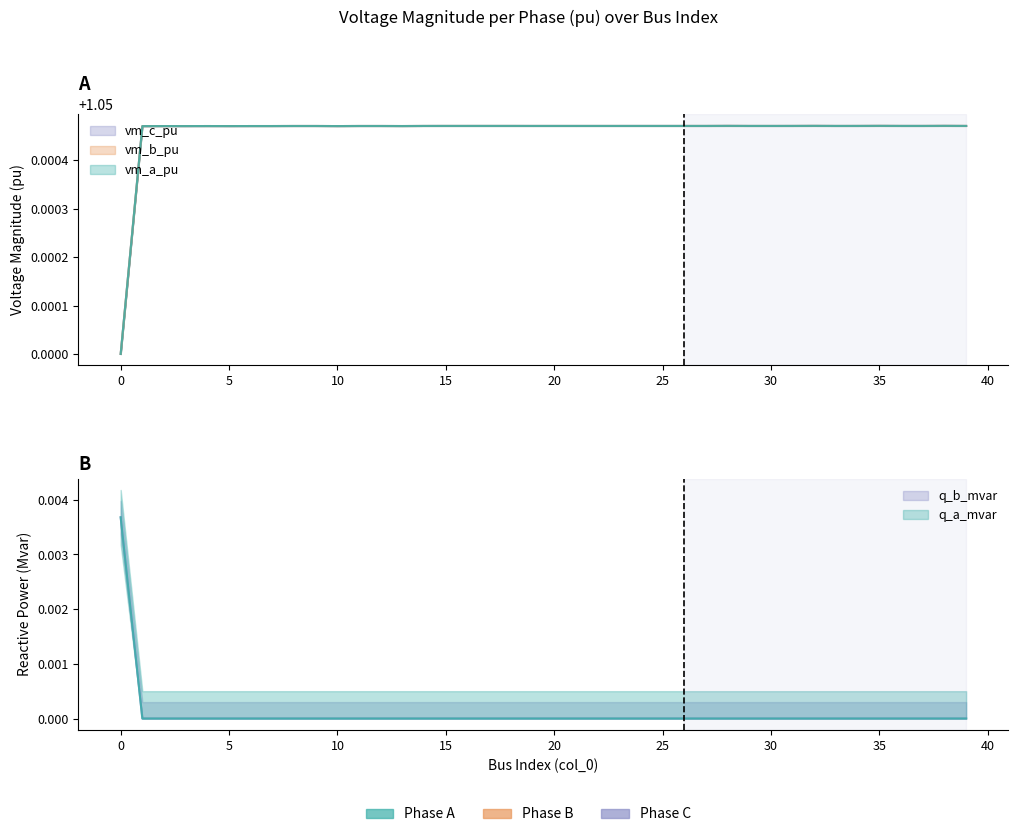

Reading left to right, transcribe all the data shown in this chart.

vm_a_pu: 1.1	1.1	1.1	1.1	1.1	1.1	1.1	1.1	1.1	1.1	1.1	1.1	1.1	1.1	1.1	1.1	1.1	1.1	1.1	1.1	1.1	1.1	1.1	1.1	1.1	1.1	1.1	1.1	1.1	1.1	1.1	1.1	1.1	1.1	1.1	1.1	1.1	1.1	1.1	1.1
vm_b_pu: 1.1	1.1	1.1	1.1	1.1	1.1	1.1	1.1	1.1	1.1	1.1	1.1	1.1	1.1	1.1	1.1	1.1	1.1	1.1	1.1	1.1	1.1	1.1	1.1	1.1	1.1	1.1	1.1	1.1	1.1	1.1	1.1	1.1	1.1	1.1	1.1	1.1	1.1	1.1	1.1
vm_c_pu: 1.1	1.1	1.1	1.1	1.1	1.1	1.1	1.1	1.1	1.1	1.1	1.1	1.1	1.1	1.1	1.1	1.1	1.1	1.1	1.1	1.1	1.1	1.1	1.1	1.1	1.1	1.1	1.1	1.1	1.1	1.1	1.1	1.1	1.1	1.1	1.1	1.1	1.1	1.1	1.1
q_a_mvar: 0.0	0.0	0.0	0.0	0.0	0.0	0.0	0.0	0.0	0.0	0.0	0.0	0.0	0.0	0.0	0.0	0.0	0.0	0.0	0.0	0.0	0.0	0.0	0.0	0.0	0.0	0.0	0.0	0.0	0.0	0.0	0.0	0.0	0.0	0.0	0.0	0.0	0.0	0.0	0.0
q_b_mvar: 0.0	0.0	0.0	0.0	0.0	0.0	0.0	0.0	0.0	0.0	0.0	0.0	0.0	0.0	0.0	0.0	0.0	0.0	0.0	0.0	0.0	0.0	0.0	0.0	0.0	0.0	0.0	0.0	0.0	0.0	0.0	0.0	0.0	0.0	0.0	0.0	0.0	0.0	0.0	0.0